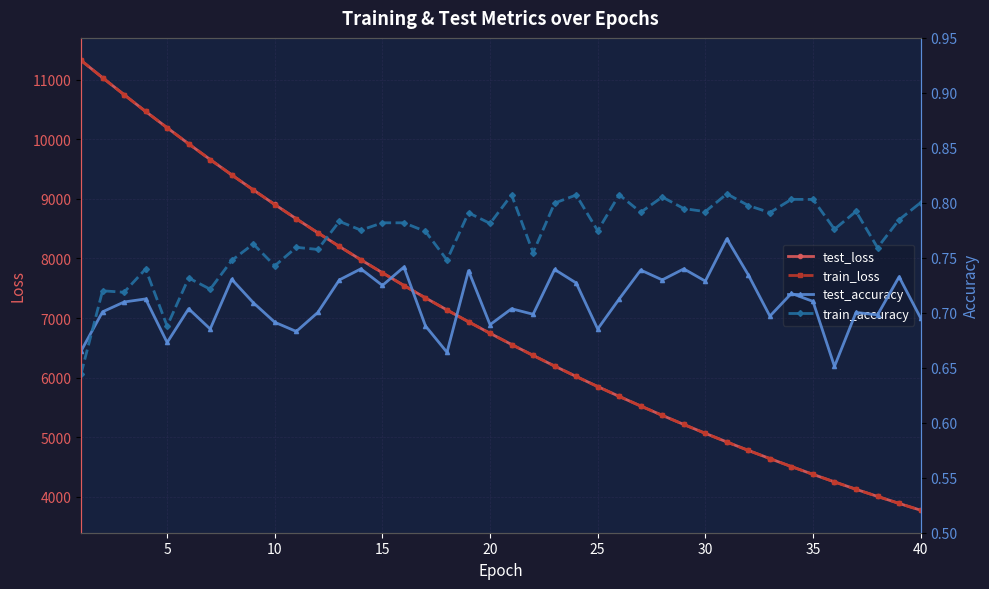

Which series has the largest total across all categories?

test_loss